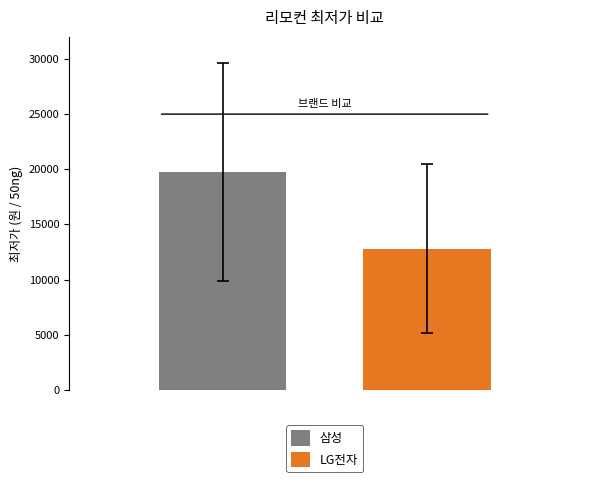

List the series in order of their overall mean, highest first.

삼성, LG전자